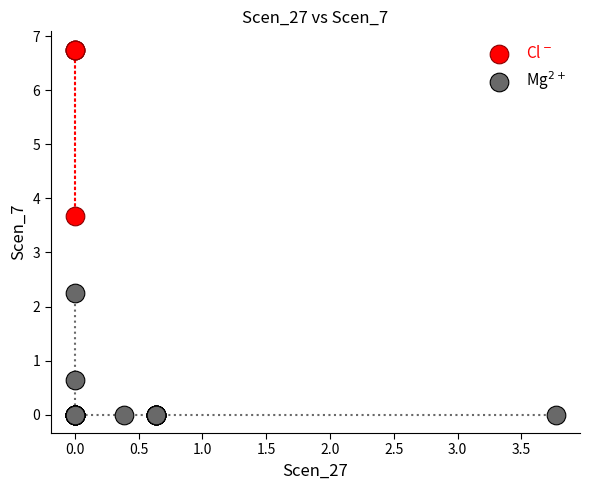

Which series contains the lowest Y value?

Mg$^{2+}$